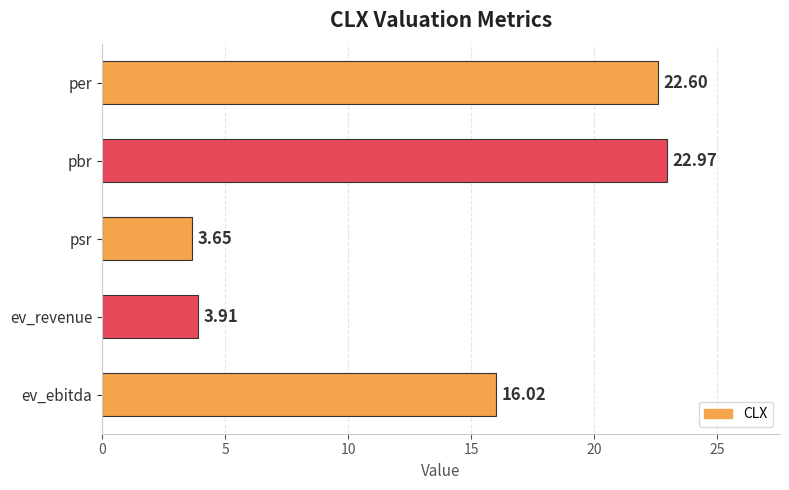

Count the number of values greater than 16.

3